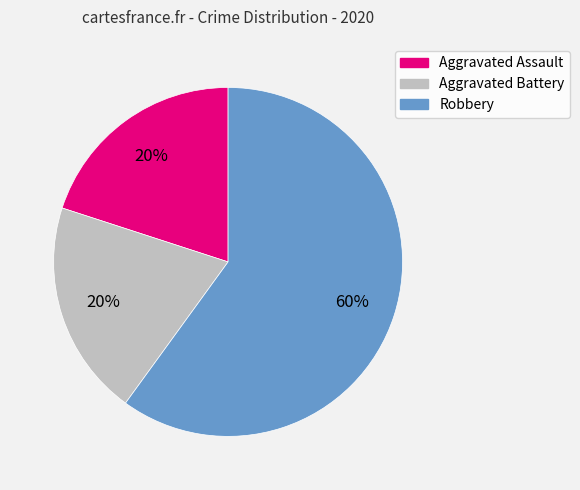

Which category accounts for the majority?

Robbery